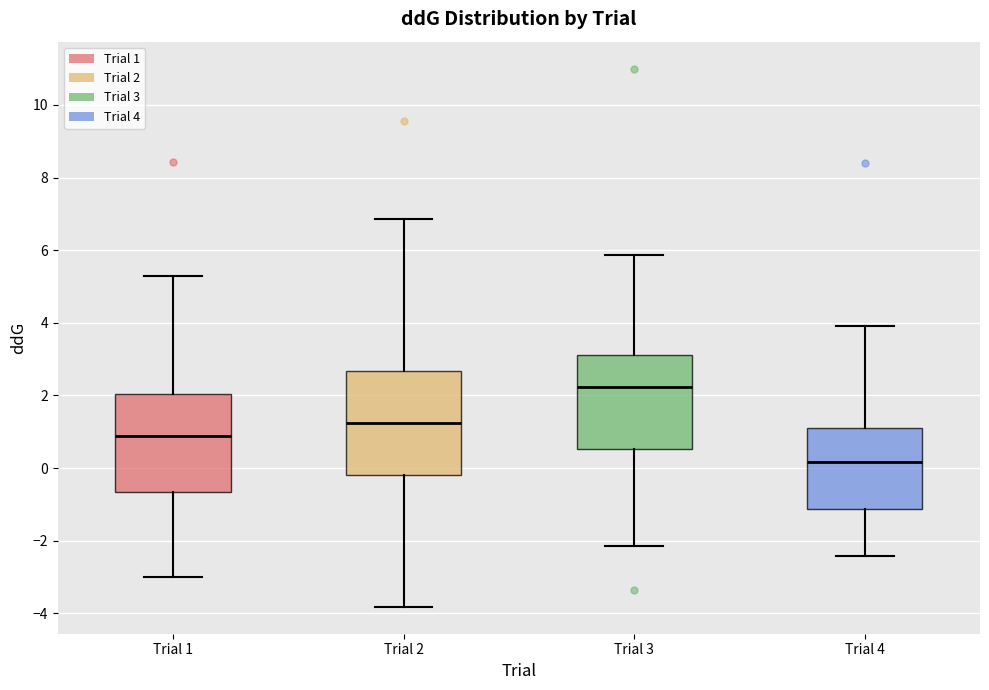

Which box's median line is the highest?

Trial 3